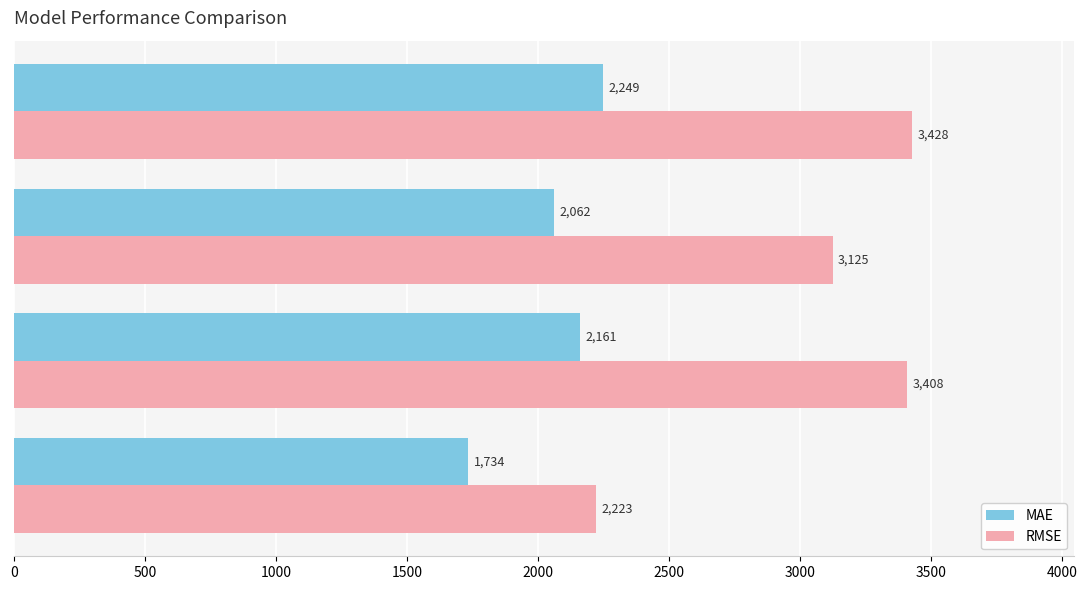

What is the average value of the MAE series?

2051.5